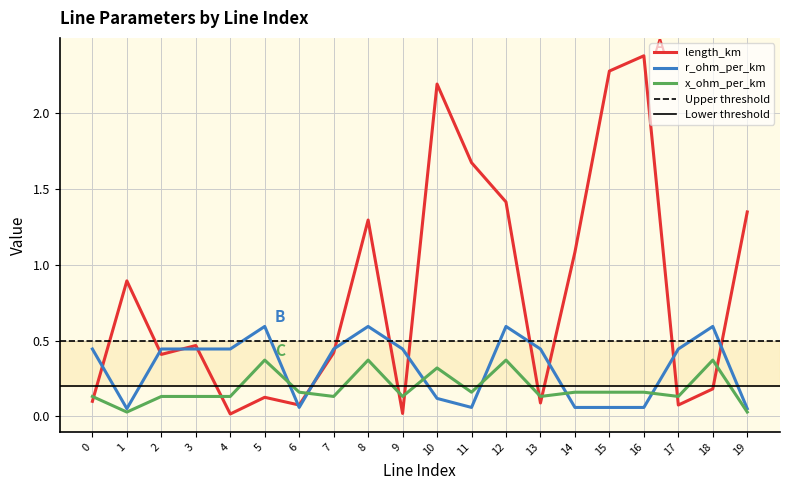

At 13, list the series in order from largest to smallest.

r_ohm_per_km, x_ohm_per_km, length_km